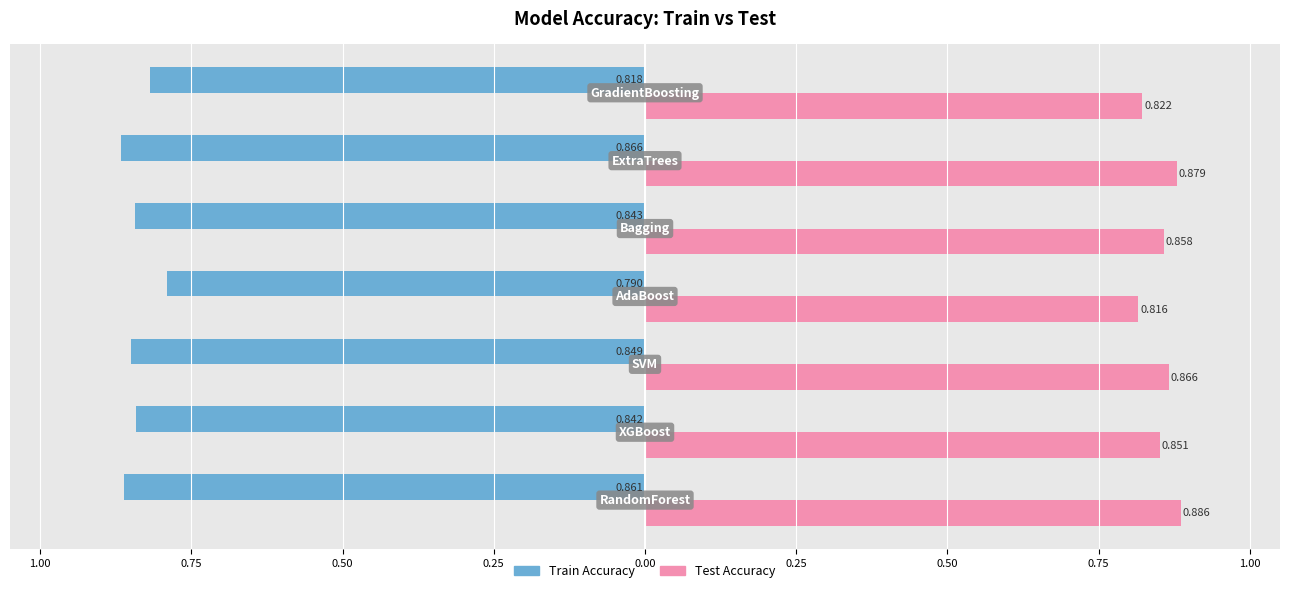

What is the average value of the Train Accuracy series?

-0.8